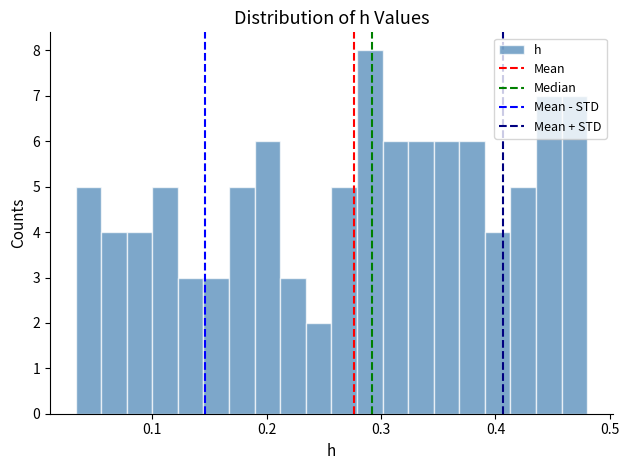

Around what value on the x-axis is the tallest bar? Give the approximate position of its centre, as read against the axis.

0.29